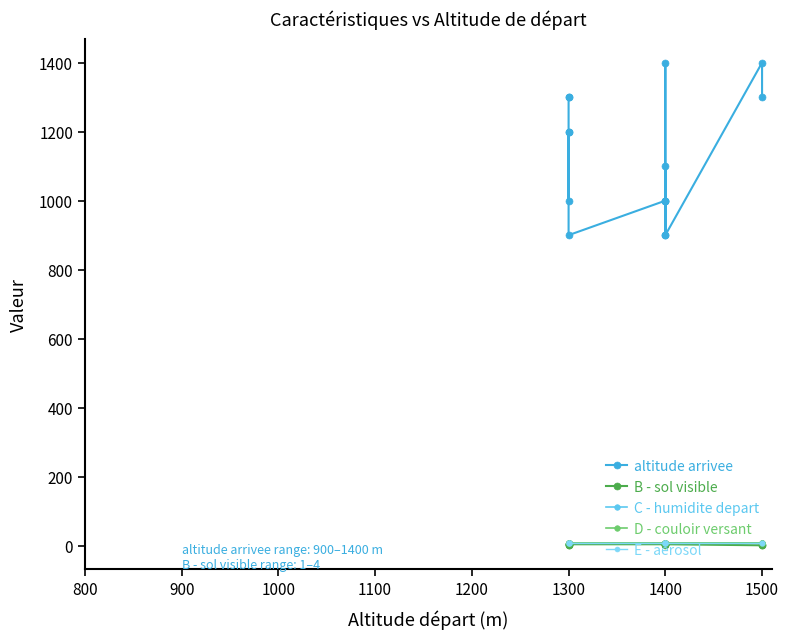

What is the difference between the maximum and second lowest values in the B - sol visible series?

3